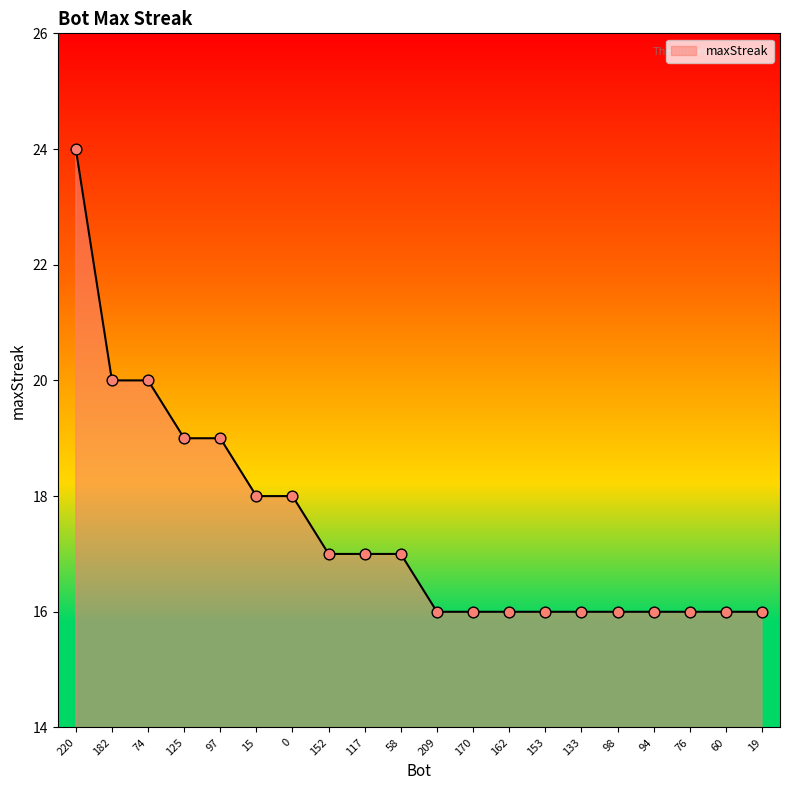

Which has a higher value, 76 or 74?

74